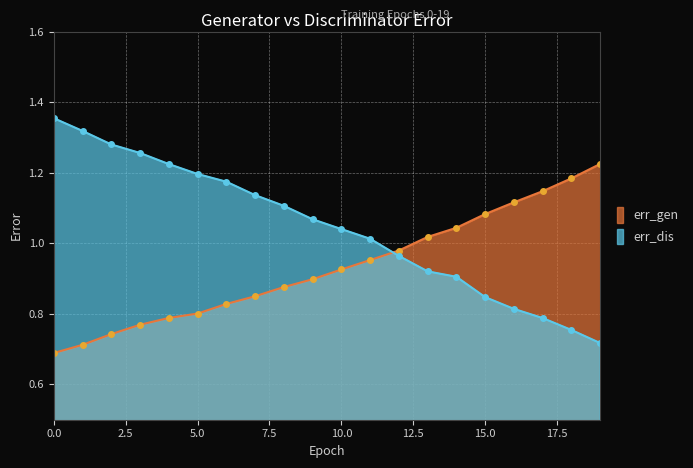

Rank the categories by err_dis value from highest to lowest.

0, 1, 2, 3, 4, 5, 6, 7, 8, 9, 10, 11, 12, 13, 14, 15, 16, 17, 18, 19